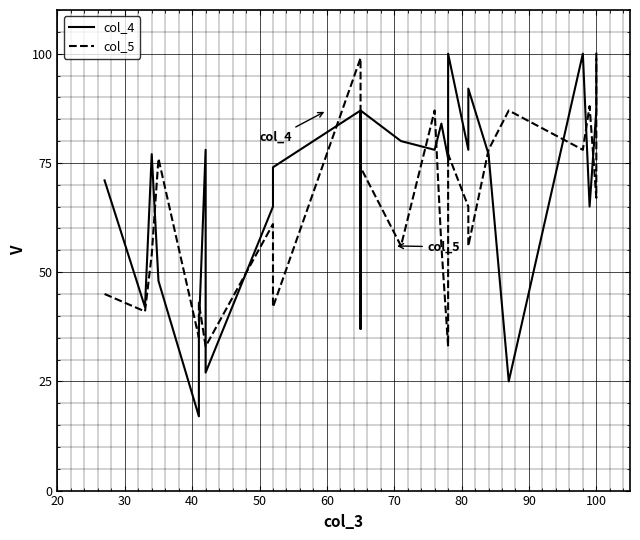

True or false: col_5 has more than 1 points higher than both neighbors.

True